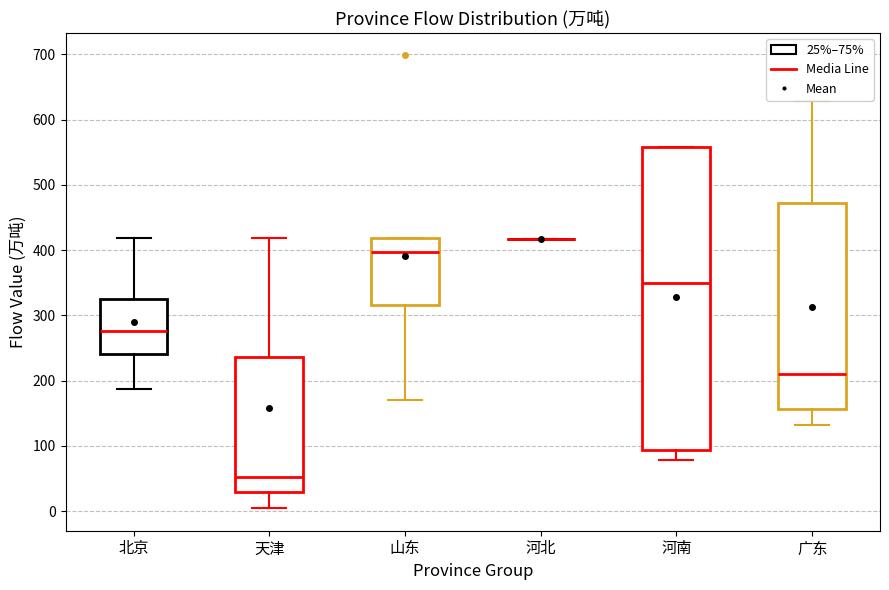

Reading left to right, read every box against the y-axis: the position of its median line, the range the box covers, and the ends of its whiskers. The values are not printed on the chart, so give them approximately, as read against the axis.

北京: median 280, box 240 to 320, whiskers 190 to 420
天津: median 50, box 30 to 240, whiskers 0 to 420
山东: median 400, box 320 to 420, whiskers 170 to 420
河北: box collapsed to a line at 420, whiskers 420 to 420
河南: median 350, box 90 to 560, whiskers 80 to 560
广东: median 210, box 160 to 470, whiskers 130 to 630